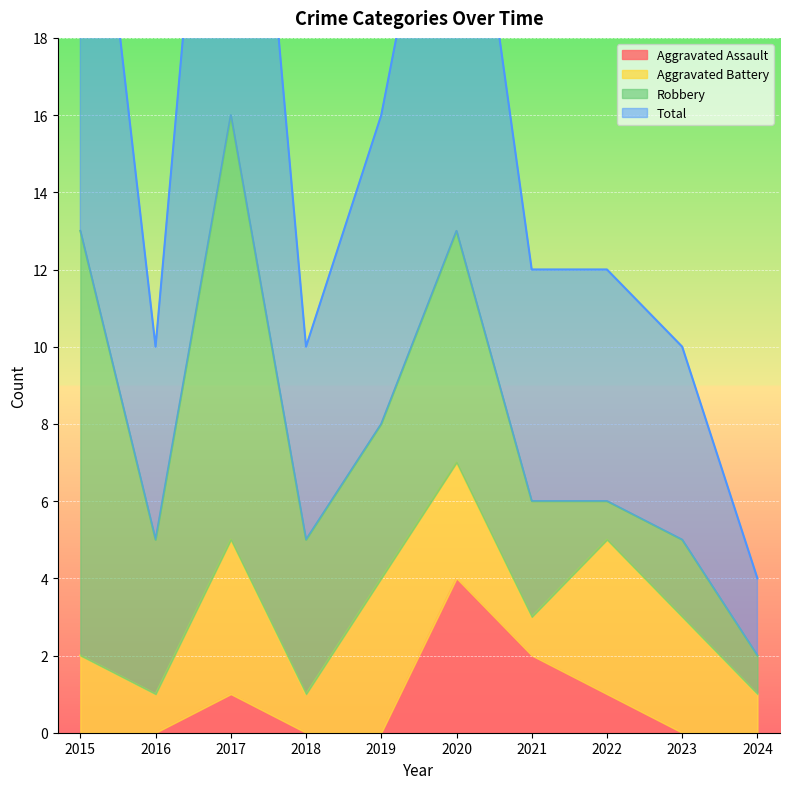

How many interior local peaks does the Aggravated Assault series have?

2